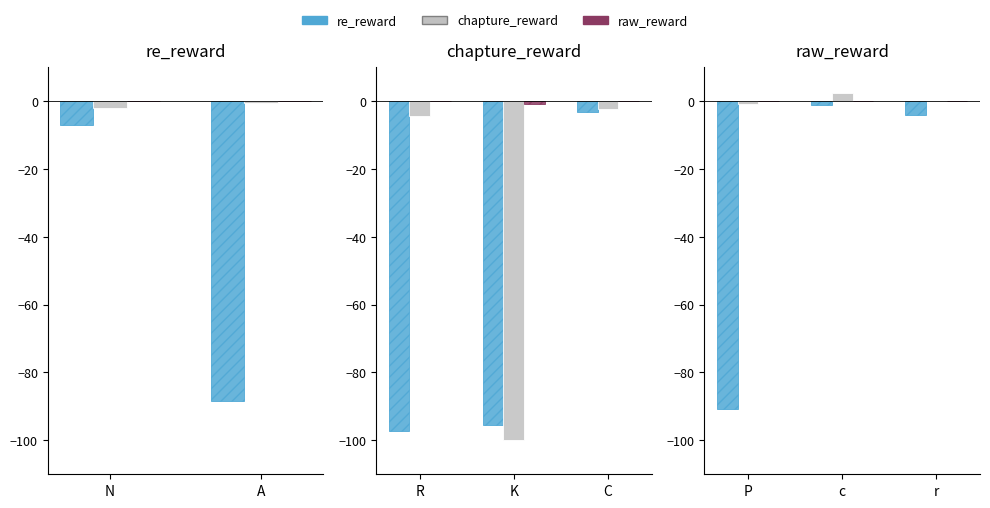

How many values in the re_reward series are below -4?

2